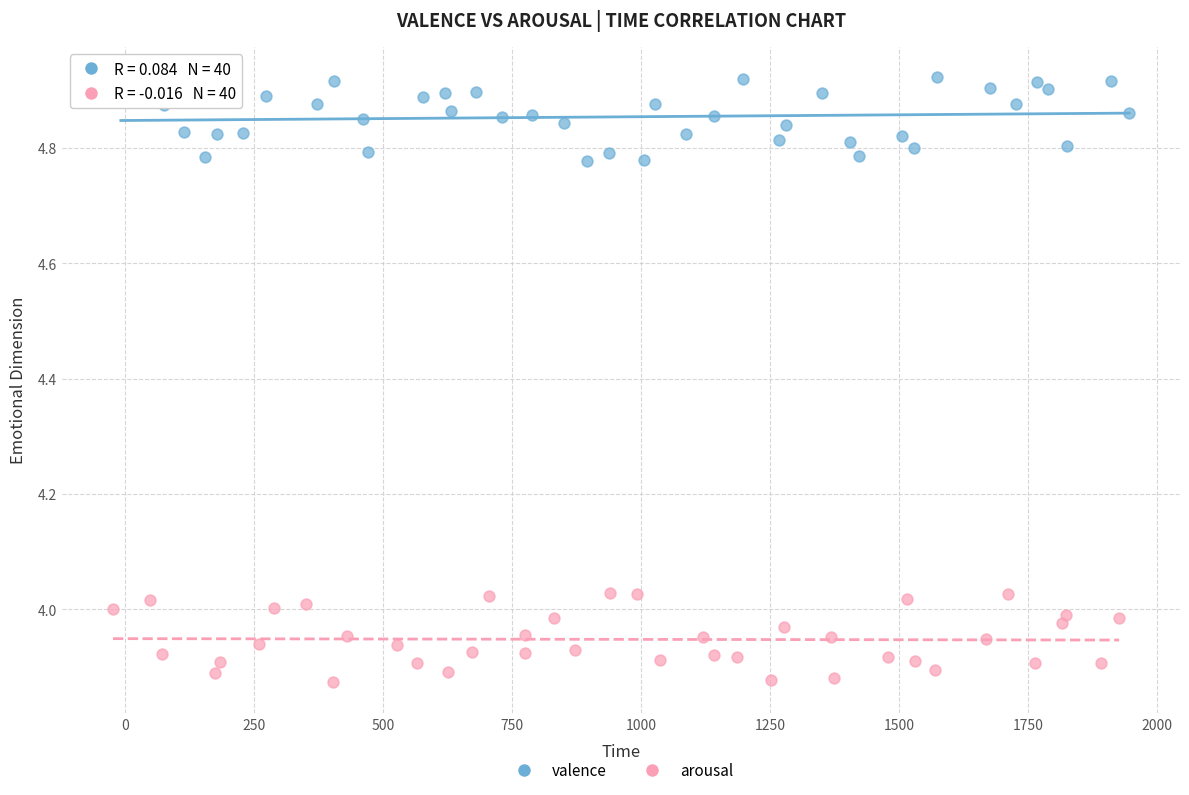

Which series reaches the maximum Y coordinate?

valence